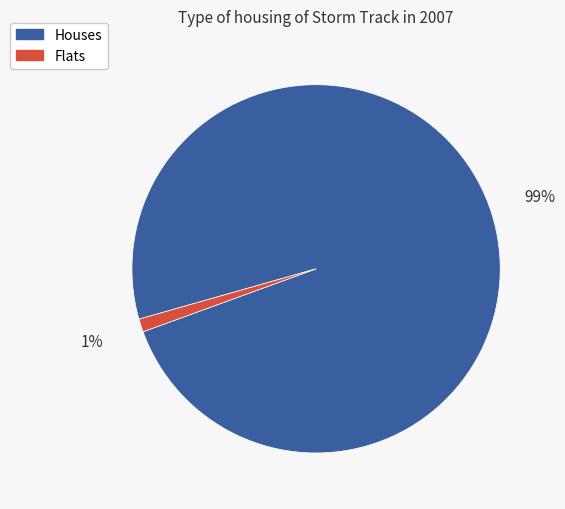

Is there any slice that represents more than half of the pie?

Yes